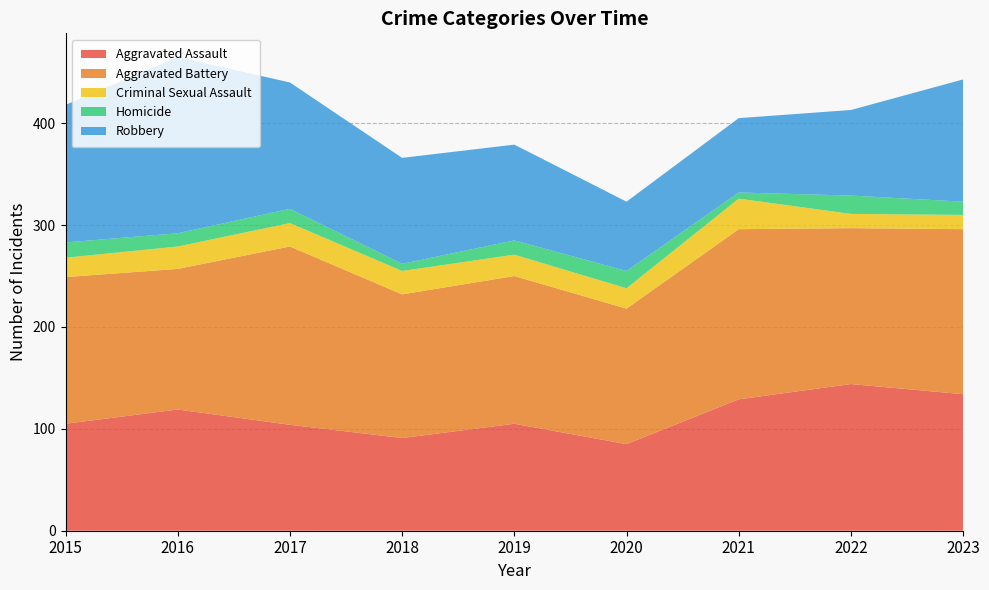

Reading right to left, extract all data points from this chart.

Aggravated Assault: 2023=134	2022=144	2021=129	2020=85	2019=105	2018=91	2017=104	2016=119	2015=105
Aggravated Battery: 2023=162	2022=153	2021=167	2020=133	2019=145	2018=141	2017=175	2016=138	2015=144
Criminal Sexual Assault: 2023=14	2022=14	2021=30	2020=20	2019=21	2018=23	2017=23	2016=22	2015=19
Homicide: 2023=13	2022=18	2021=6	2020=17	2019=14	2018=7	2017=14	2016=13	2015=15
Robbery: 2023=120	2022=84	2021=73	2020=68	2019=94	2018=104	2017=124	2016=173	2015=135